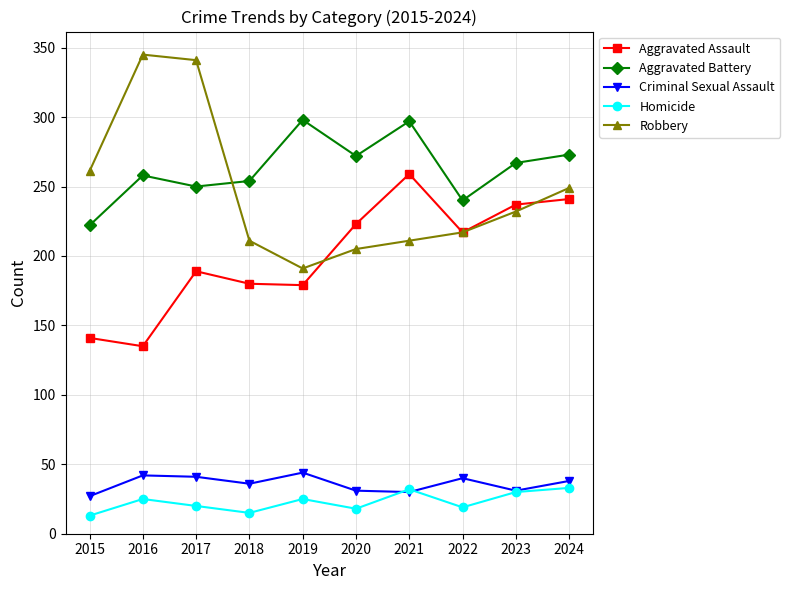

List the series in order of their peak value, highest first.

Robbery, Aggravated Battery, Aggravated Assault, Criminal Sexual Assault, Homicide